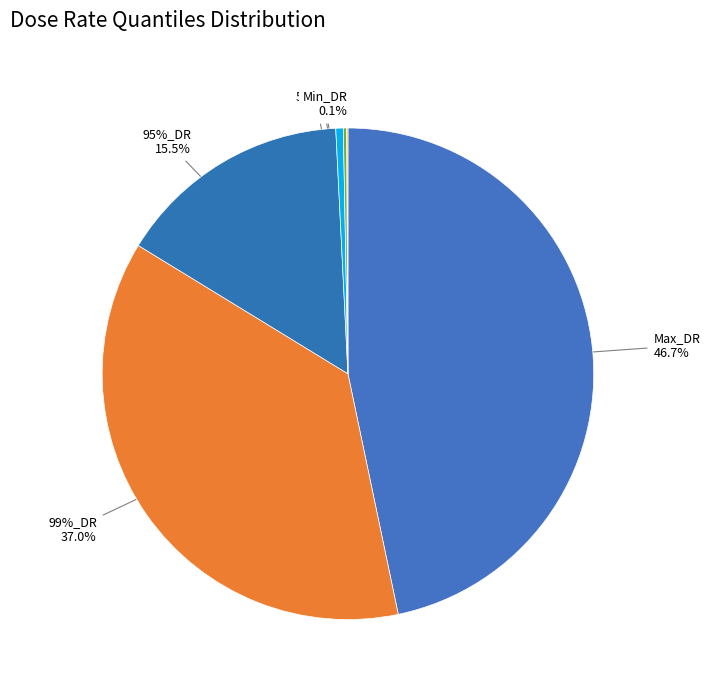

Count the number of slices in the pie.

6